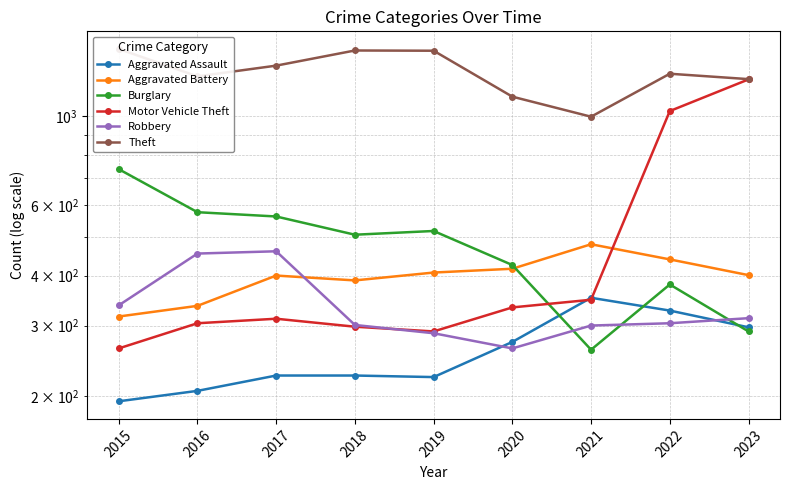

Rank the series by their maximum value, from lowest to highest.

Aggravated Assault, Robbery, Aggravated Battery, Burglary, Motor Vehicle Theft, Theft